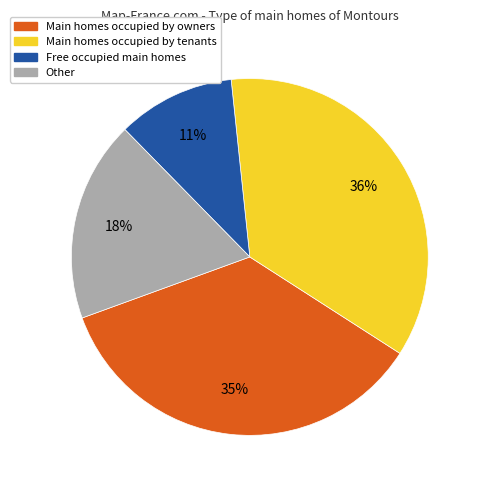

To the nearest percent, what is the average slice percentage?

25%